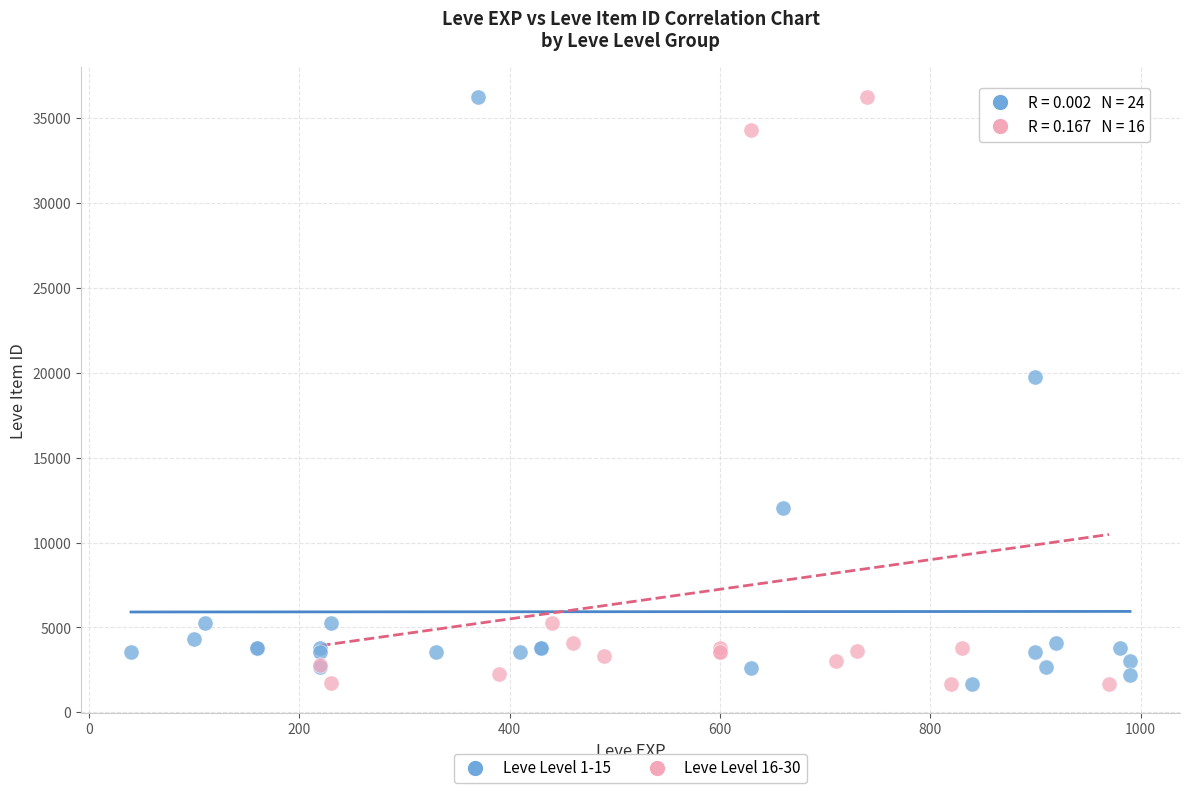

What are all the series names shown in the legend?

Leve Level 1-15, Leve Level 16-30